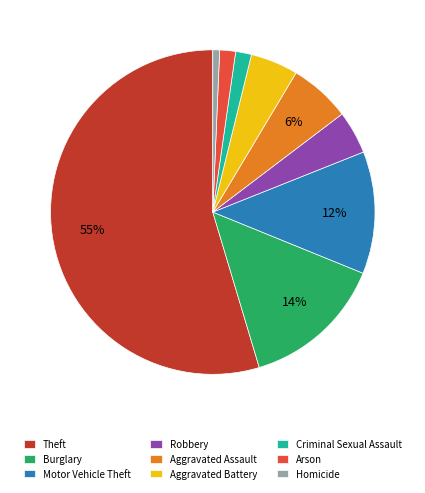

The Theft slice represents 44% of the pie. True or false?

False